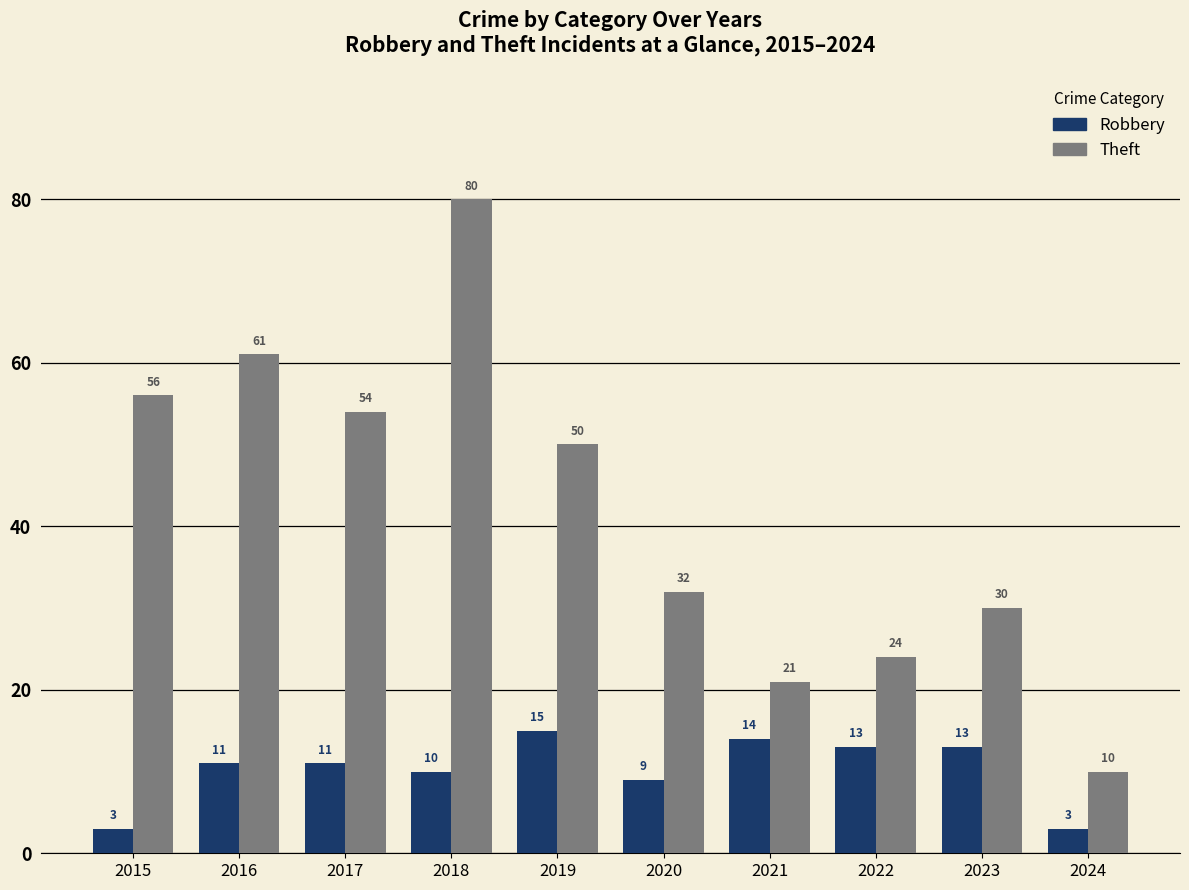

Which category has the highest value across all series?

2018